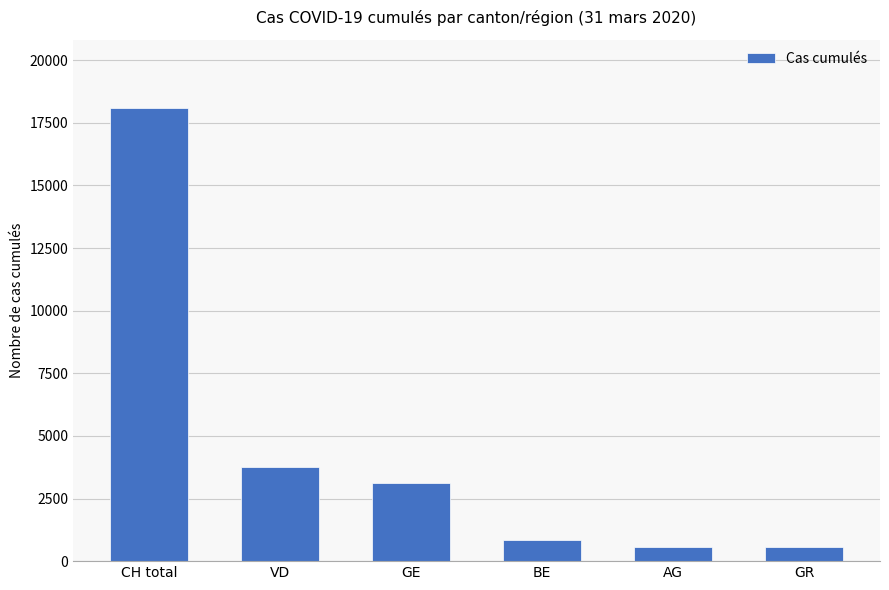

The value at AG is 554. True or false?

True